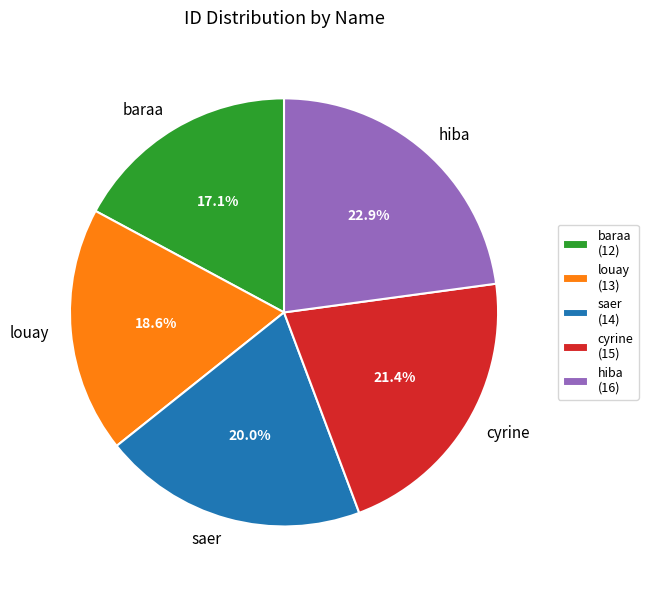

To the nearest percent, what percentage of the pie is hiba?

23%